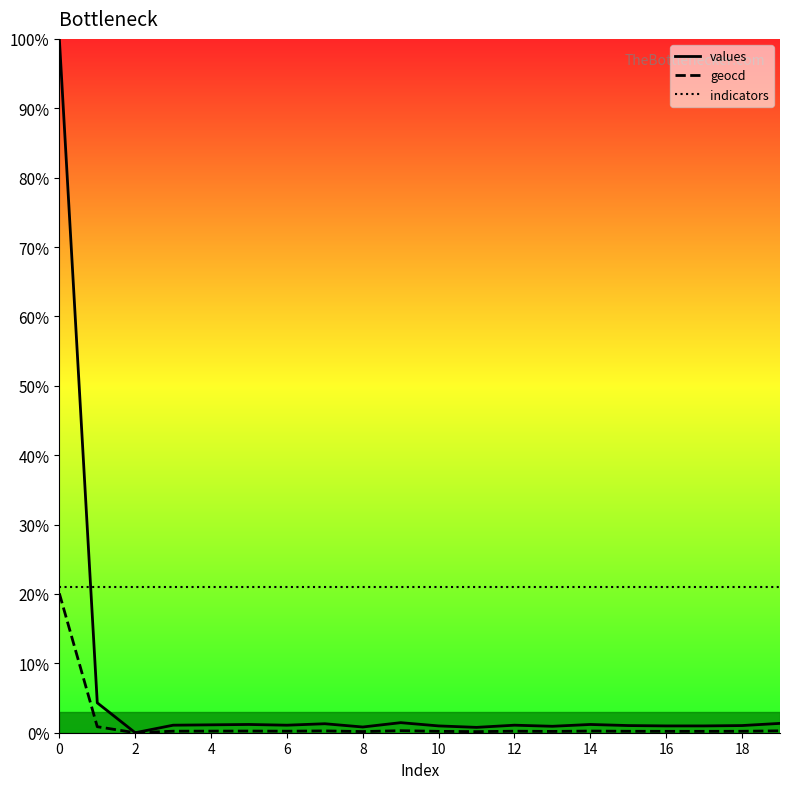

What is the greatest value displayed?

100.0